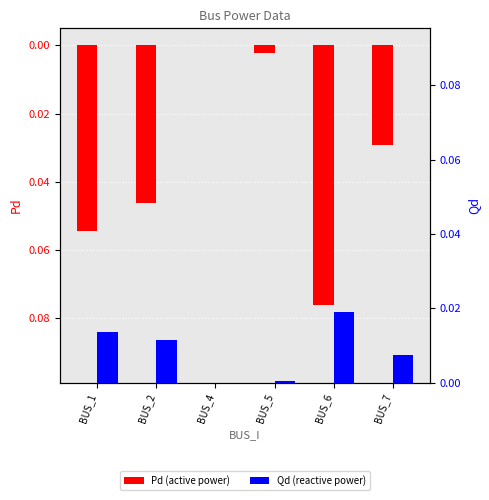

What is the difference between the Pd values at BUS_5 and BUS_6?

0.1